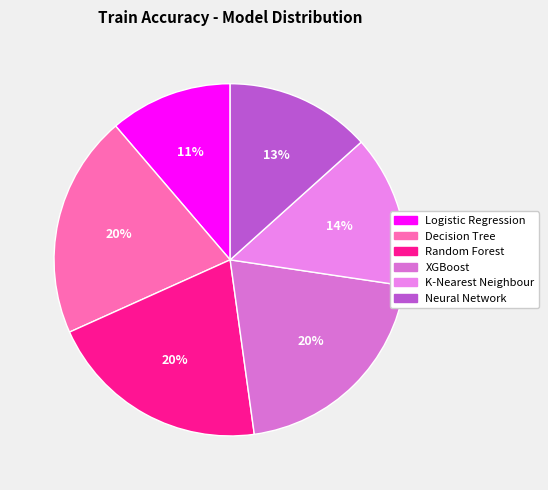

How many segments does this pie chart have?

6